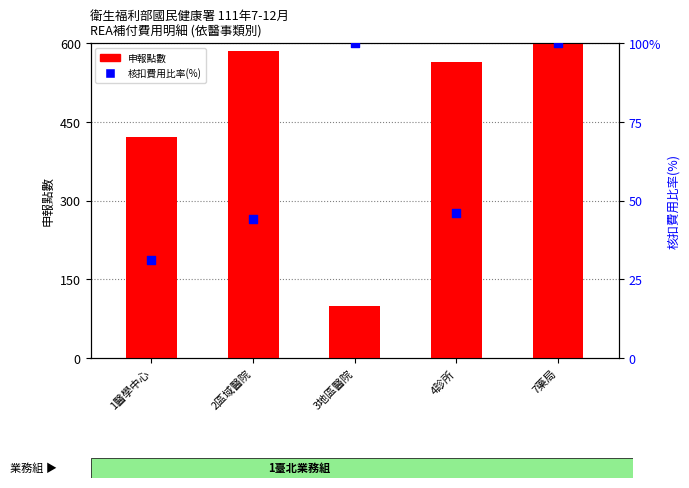

What is the total value across all series at 3地區醫院?

200